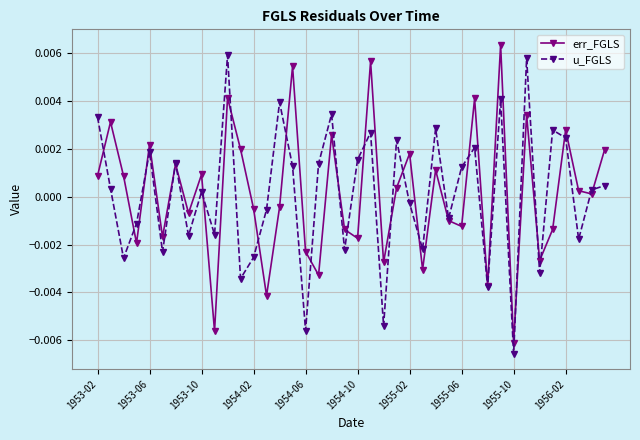

How many categories are shown in the chart?

40